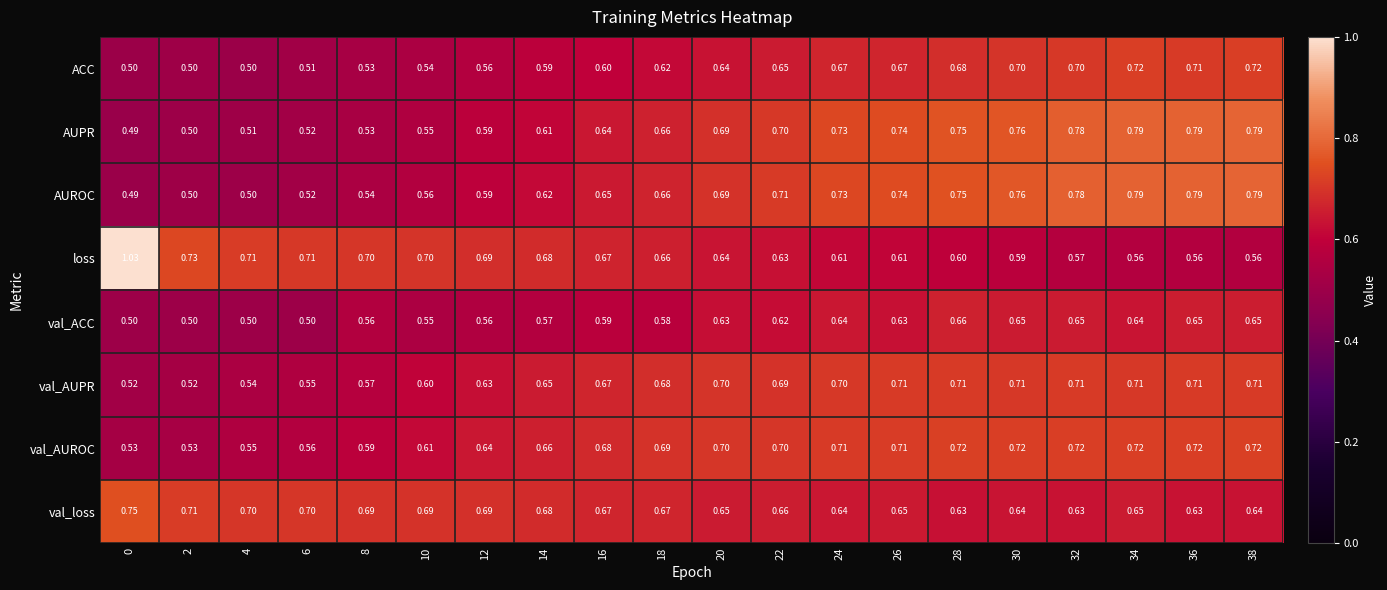

Which series has the largest total across all categories?

val_loss